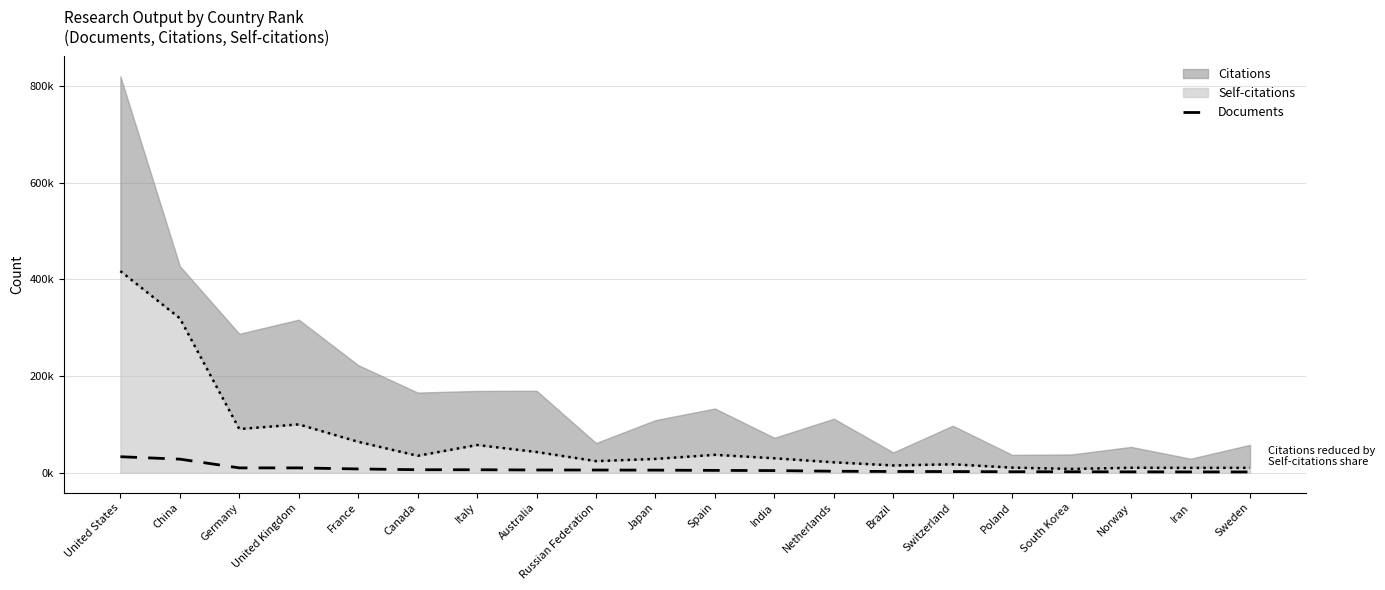

The value at India is 6.5. True or false?

False